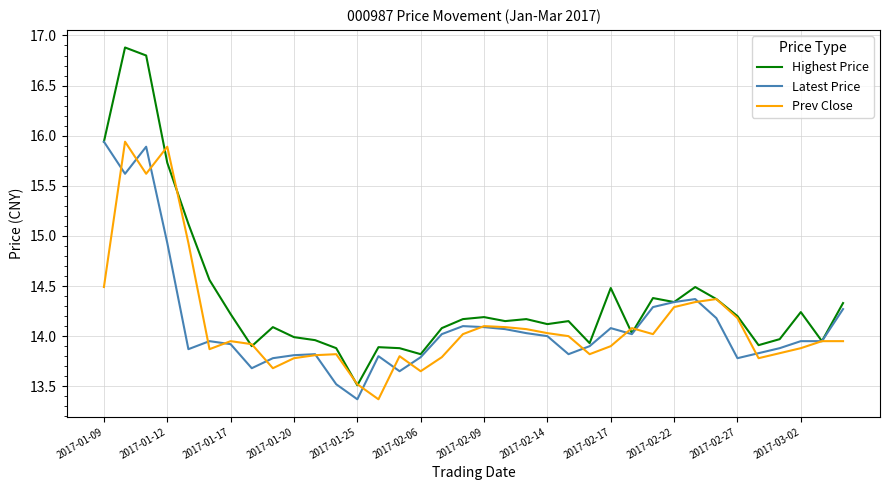

Which series has the widest spread of values?

Highest Price